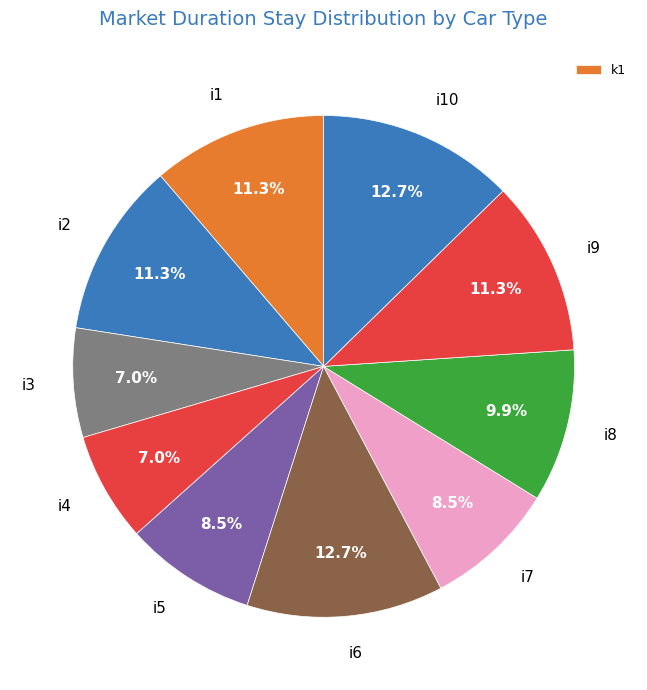

Count the number of slices in the pie.

10